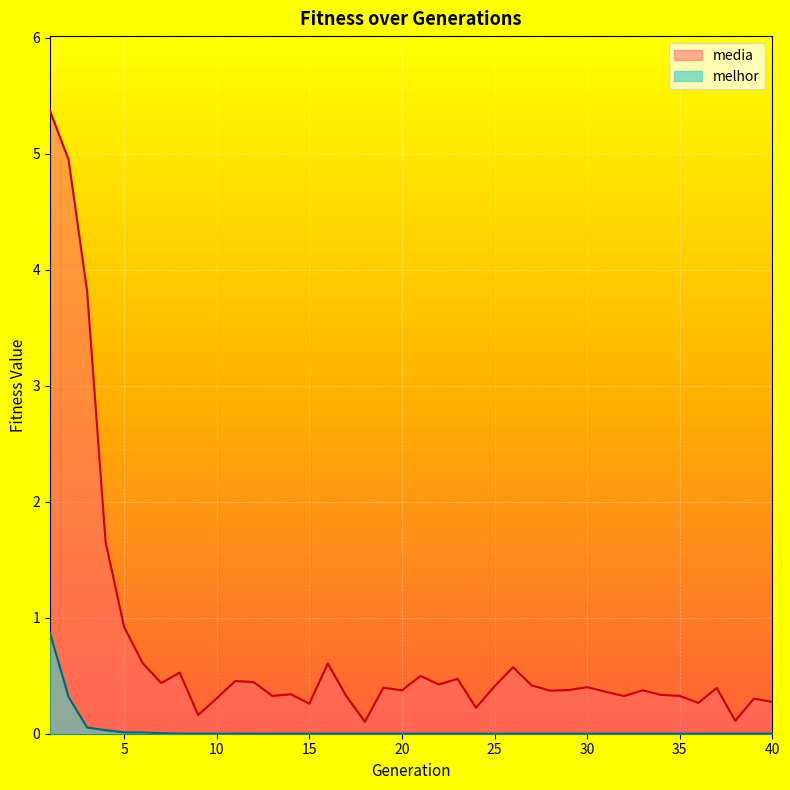

What is the difference between the highest and lowest values at 12?

0.4